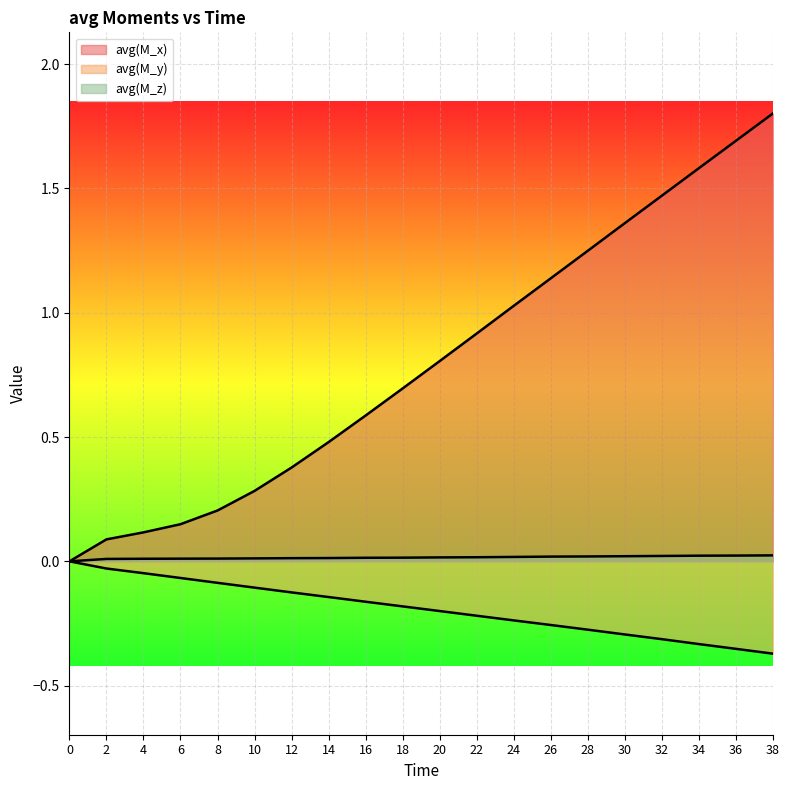

Is it true that avg(M_z) equals 0.0 at 38?

True